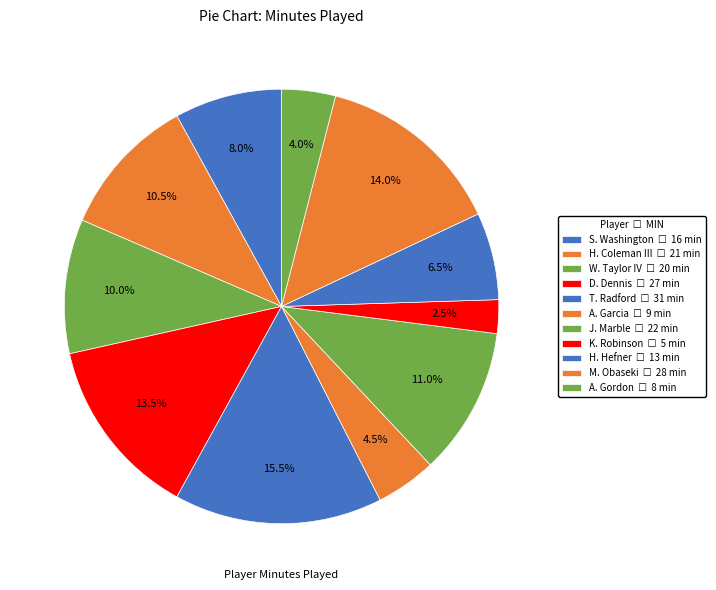

Combined, do D. Dennis and T. Radford account for over 50%?

No